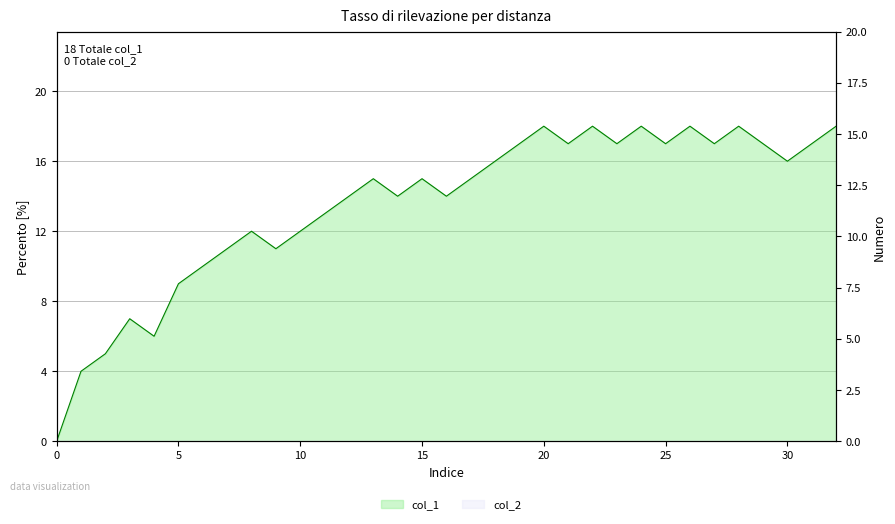

How many interior local peaks (higher than both neighbors) does the data have?

9